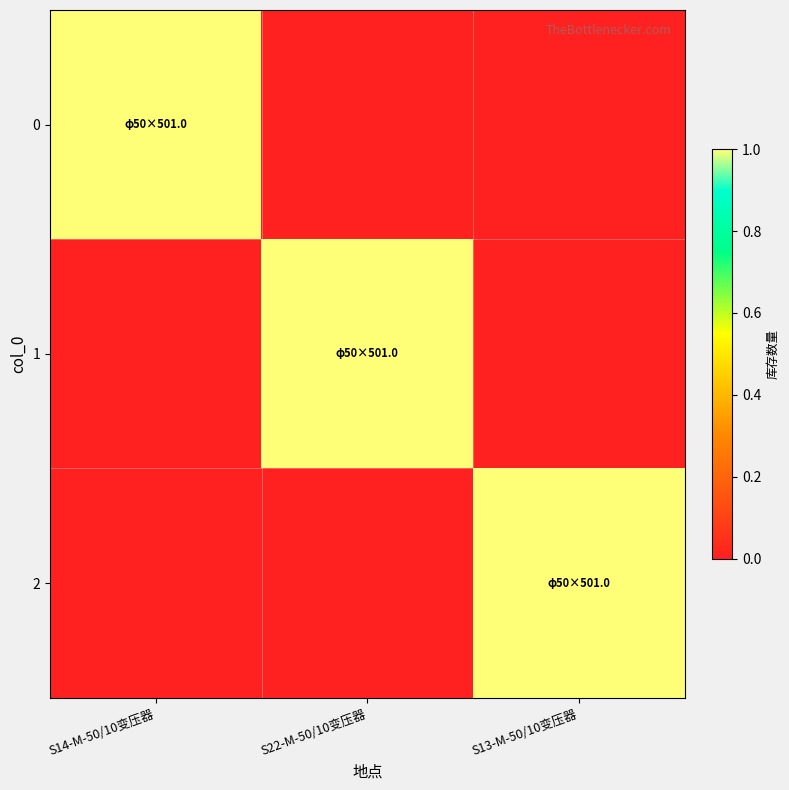

Reading left to right, what are all the values shown in this chart?

0: S14-M-50/10变压器=1	S22-M-50/10变压器=0	S13-M-50/10变压器=0
1: S14-M-50/10变压器=0	S22-M-50/10变压器=1	S13-M-50/10变压器=0
2: S14-M-50/10变压器=0	S22-M-50/10变压器=0	S13-M-50/10变压器=1